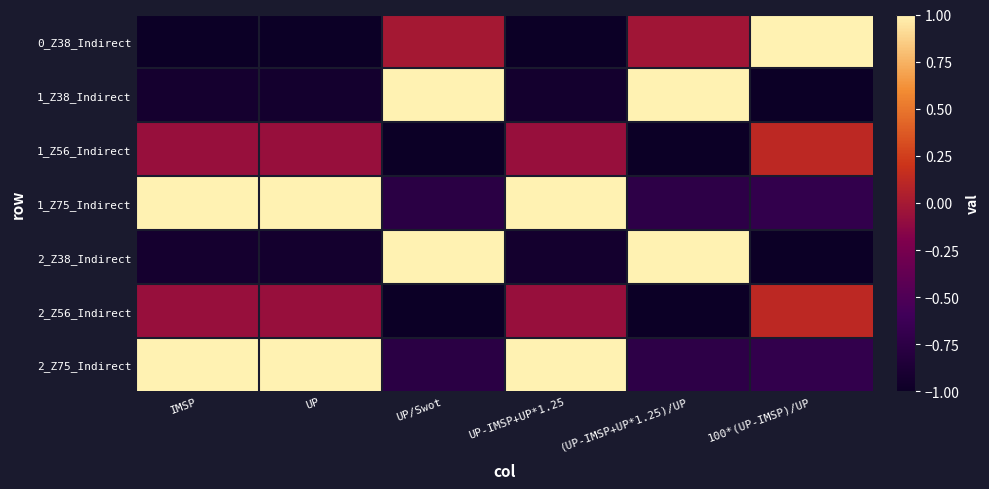

Reading left to right, extract all data points from this chart.

0_Z38_Indirect: IMSP=-1.0	UP=-1.0	UP/Swot=-0.0	UP-IMSP+UP*1.25=-1.0	(UP-IMSP+UP*1.25)/UP=-0.0	100*(UP-IMSP)/UP=1.0
1_Z38_Indirect: IMSP=-0.9	UP=-0.9	UP/Swot=1.0	UP-IMSP+UP*1.25=-0.9	(UP-IMSP+UP*1.25)/UP=1.0	100*(UP-IMSP)/UP=-1.0
1_Z56_Indirect: IMSP=-0.1	UP=-0.1	UP/Swot=-1.0	UP-IMSP+UP*1.25=-0.1	(UP-IMSP+UP*1.25)/UP=-1.0	100*(UP-IMSP)/UP=0.1
1_Z75_Indirect: IMSP=1.0	UP=1.0	UP/Swot=-0.8	UP-IMSP+UP*1.25=1.0	(UP-IMSP+UP*1.25)/UP=-0.7	100*(UP-IMSP)/UP=-0.7
2_Z38_Indirect: IMSP=-0.9	UP=-0.9	UP/Swot=1.0	UP-IMSP+UP*1.25=-0.9	(UP-IMSP+UP*1.25)/UP=1.0	100*(UP-IMSP)/UP=-1.0
2_Z56_Indirect: IMSP=-0.1	UP=-0.1	UP/Swot=-1.0	UP-IMSP+UP*1.25=-0.1	(UP-IMSP+UP*1.25)/UP=-1.0	100*(UP-IMSP)/UP=0.1
2_Z75_Indirect: IMSP=1.0	UP=1.0	UP/Swot=-0.8	UP-IMSP+UP*1.25=1.0	(UP-IMSP+UP*1.25)/UP=-0.7	100*(UP-IMSP)/UP=-0.7